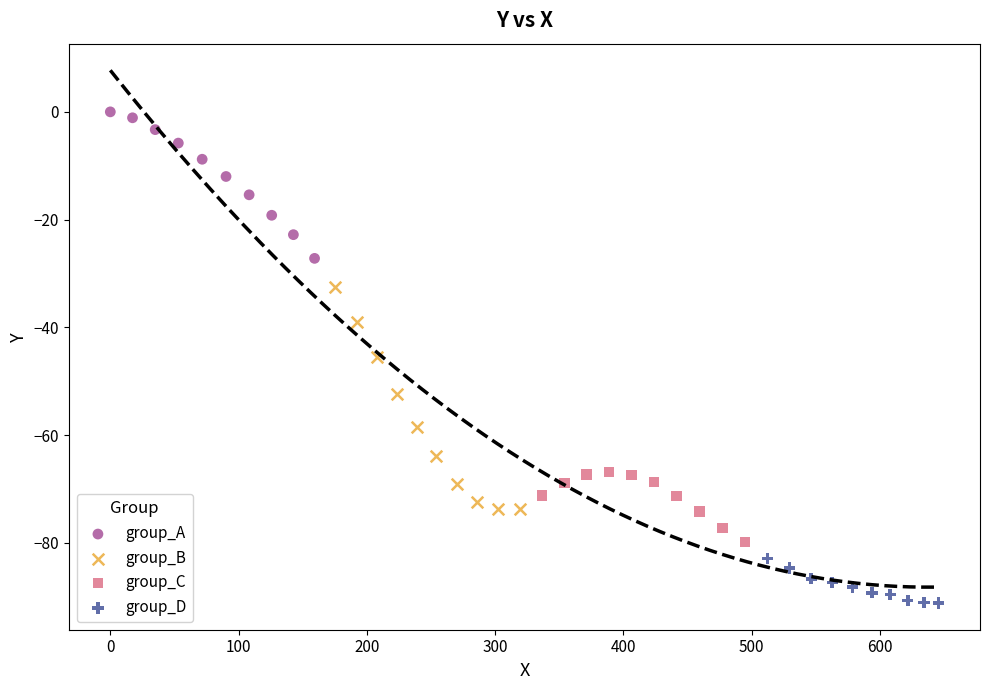

Which series reaches the minimum Y coordinate?

group_D